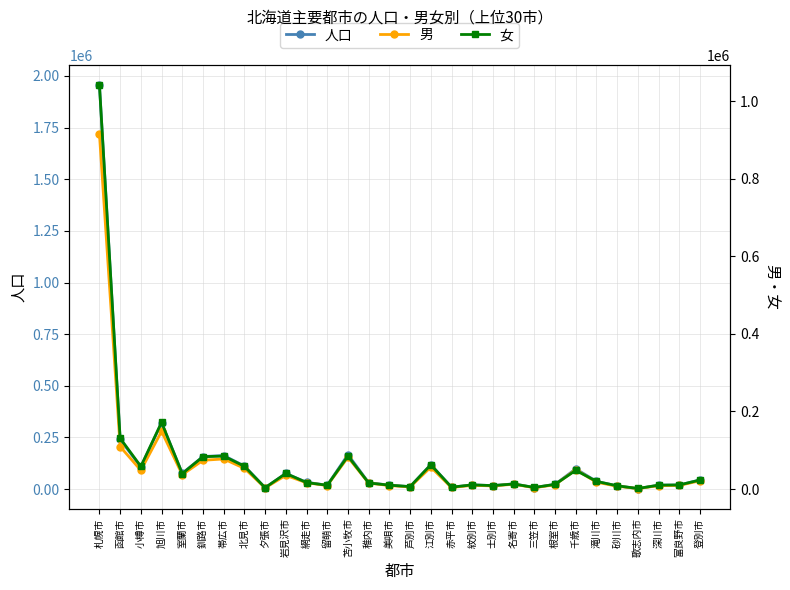

What is the smallest value displayed?

1274